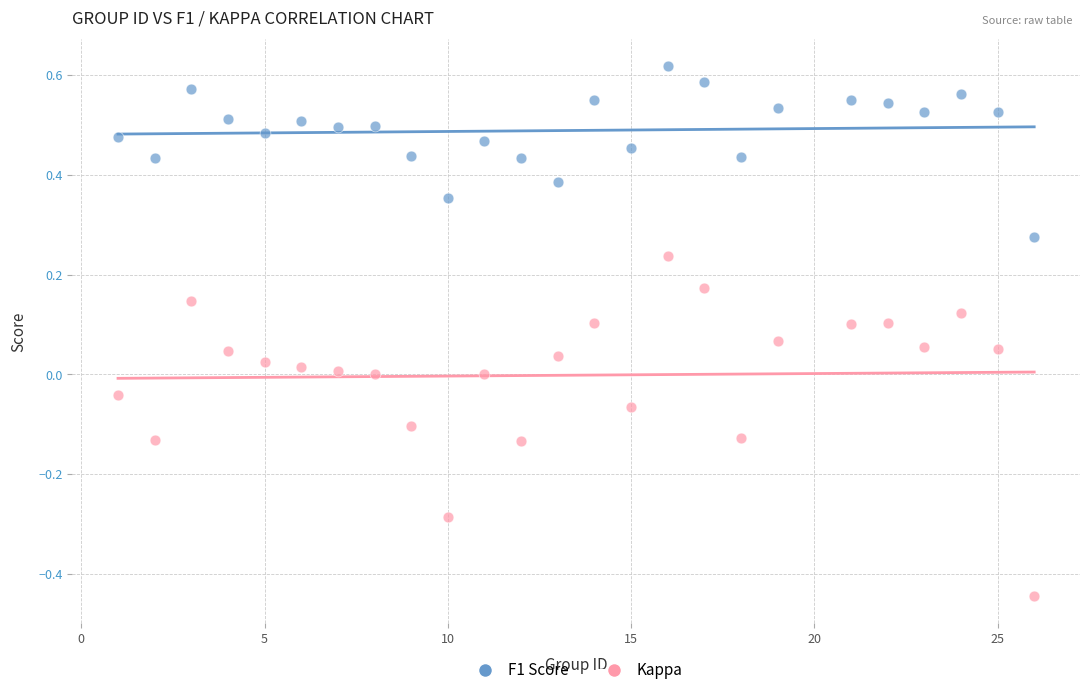

What are all the series names shown in the legend?

F1 Score, Kappa